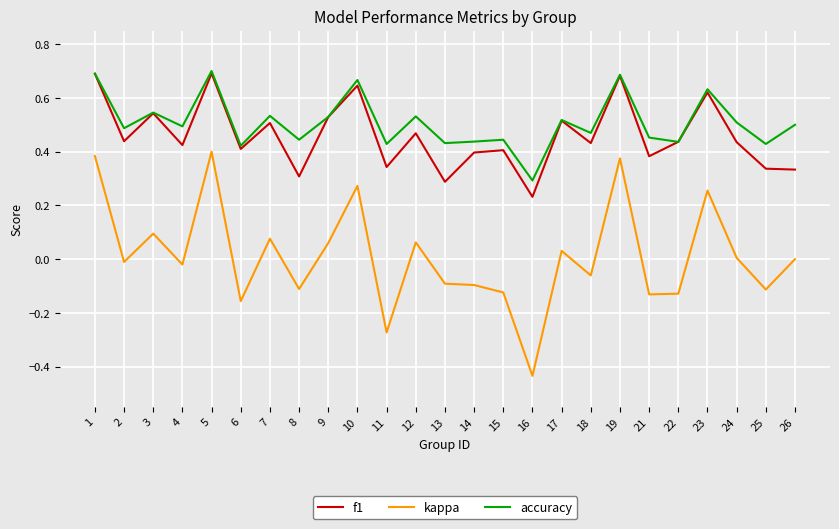

True or false: kappa and f1 intersect in this chart.

False